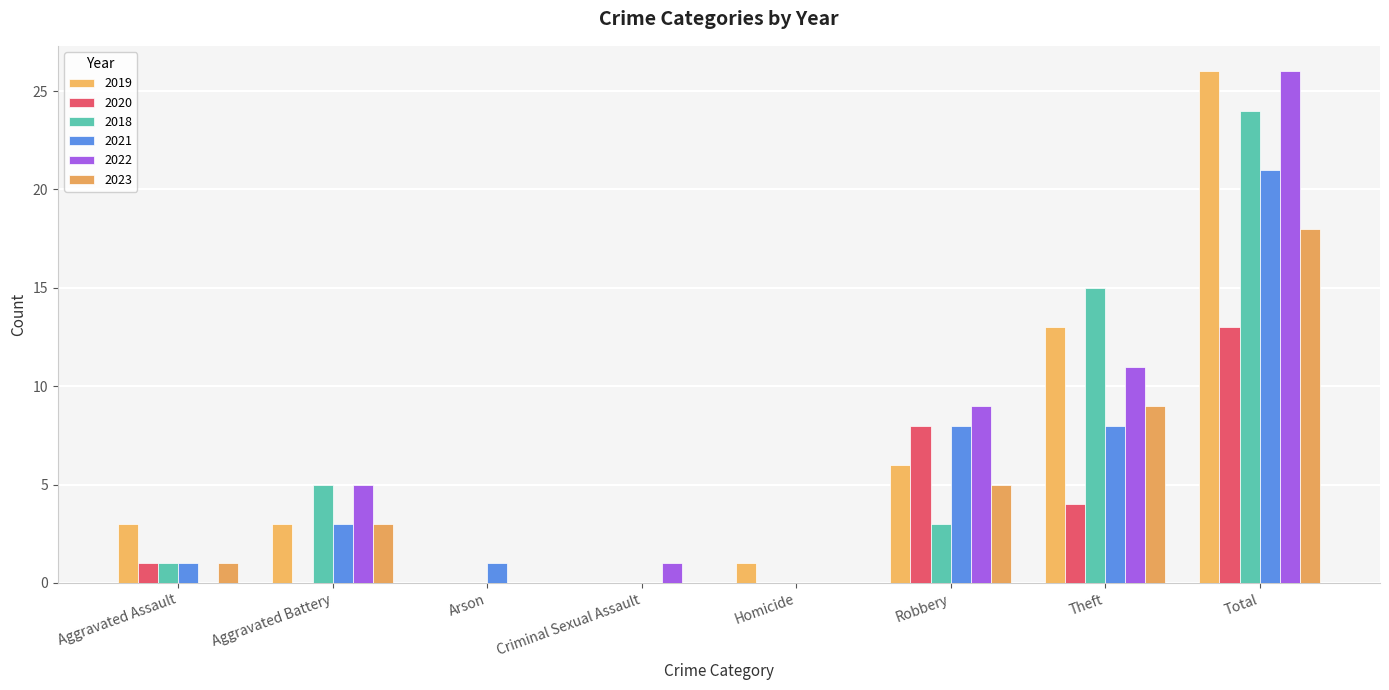

Is it true that 2019 equals 23 at Theft?

False